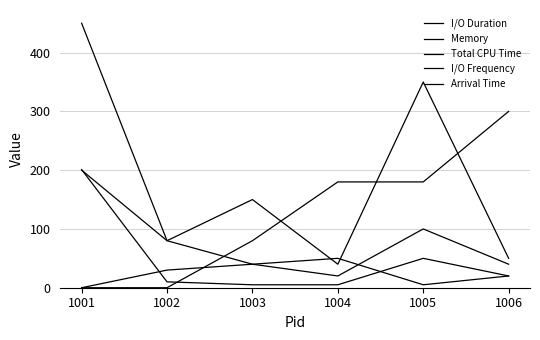

True or false: I/O Duration has more than 2 interior local peaks.

False